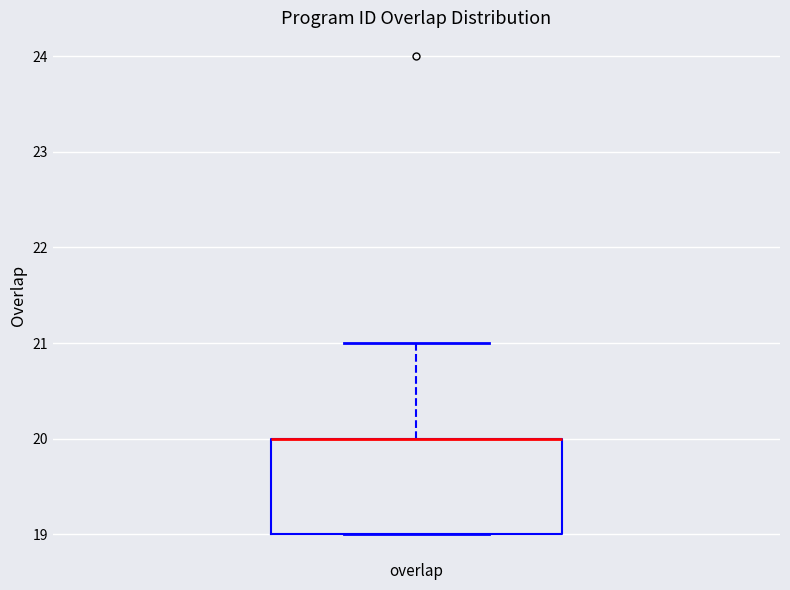

Where does the upper whisker of the box for overlap end on the y-axis? The values are not printed on the chart, so give them approximately, as read against the axis.

21